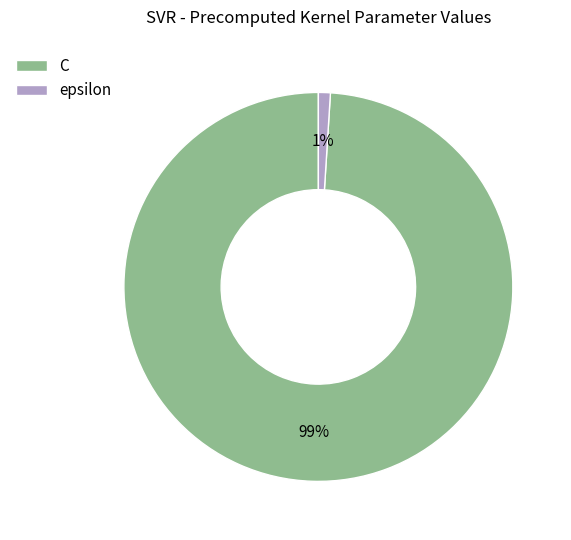

Which slice is the largest?

C